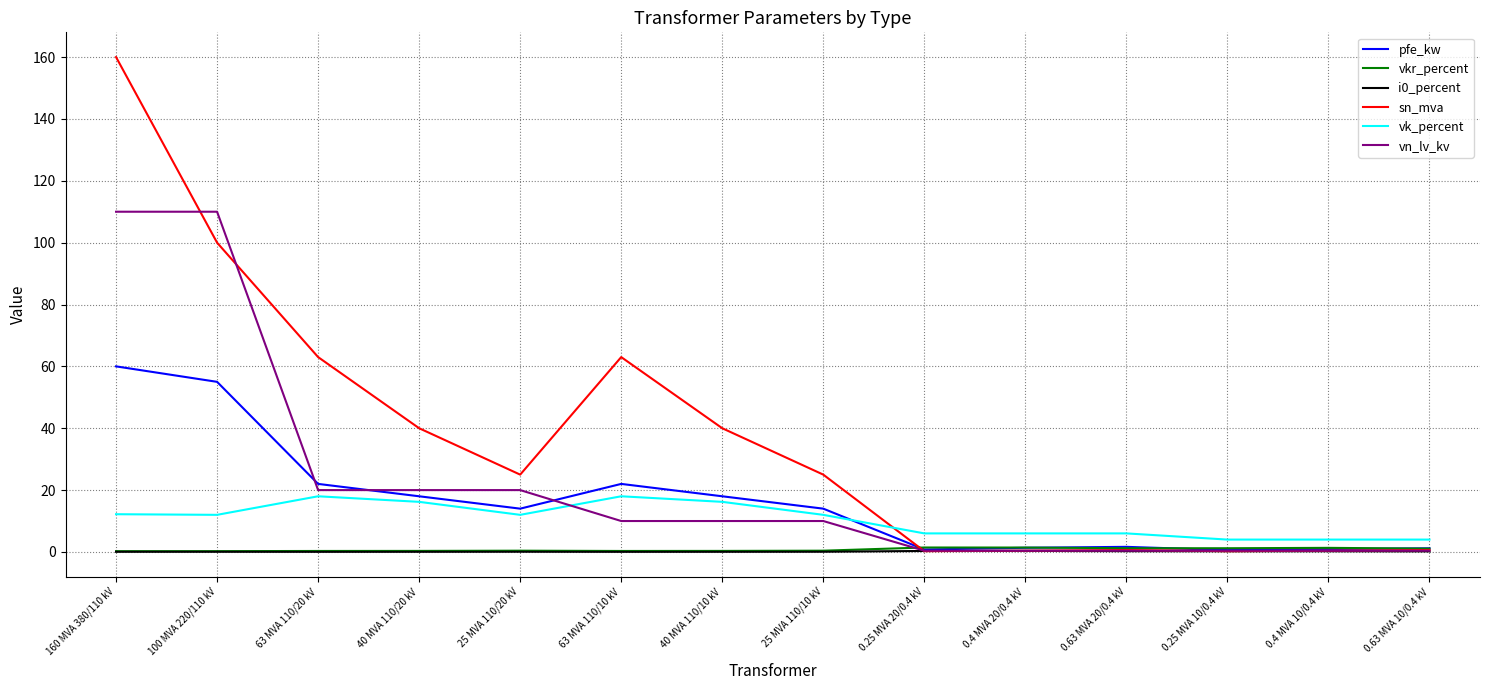

How many categories are shown in the chart?

14